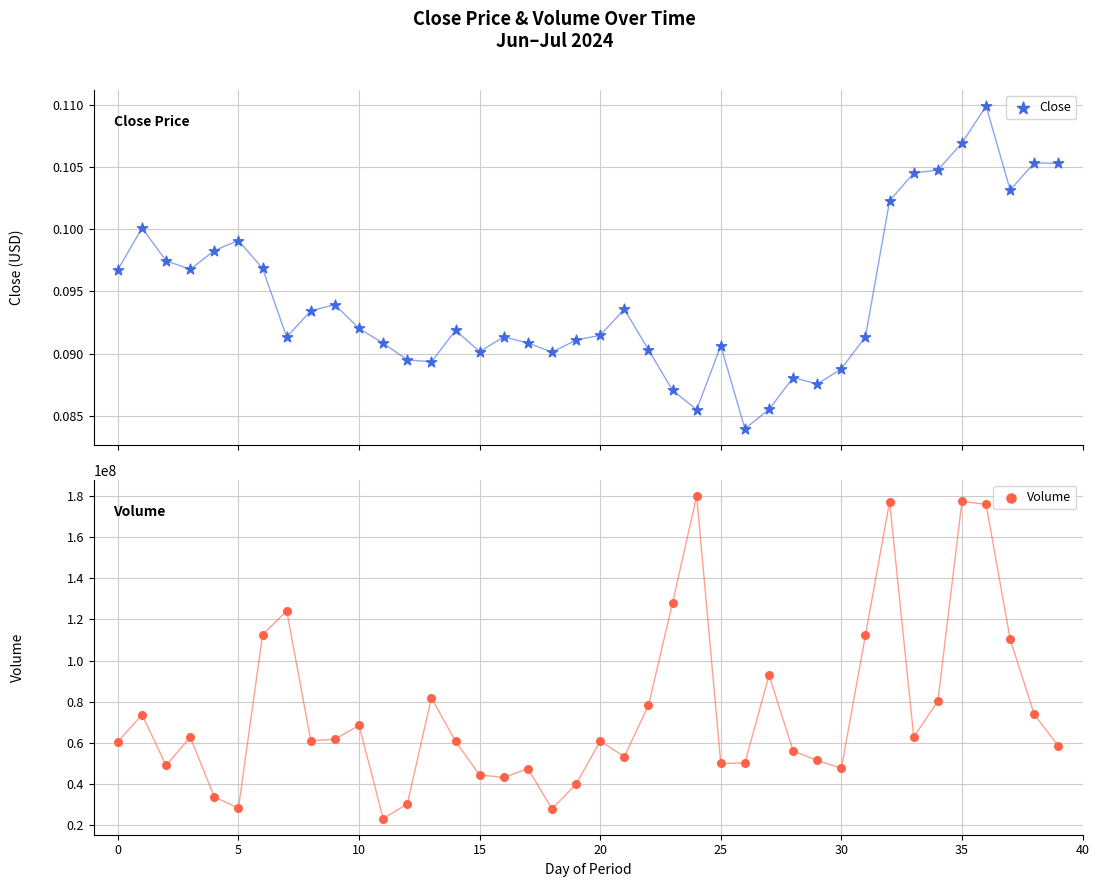

Which series contains the lowest Y value?

Close